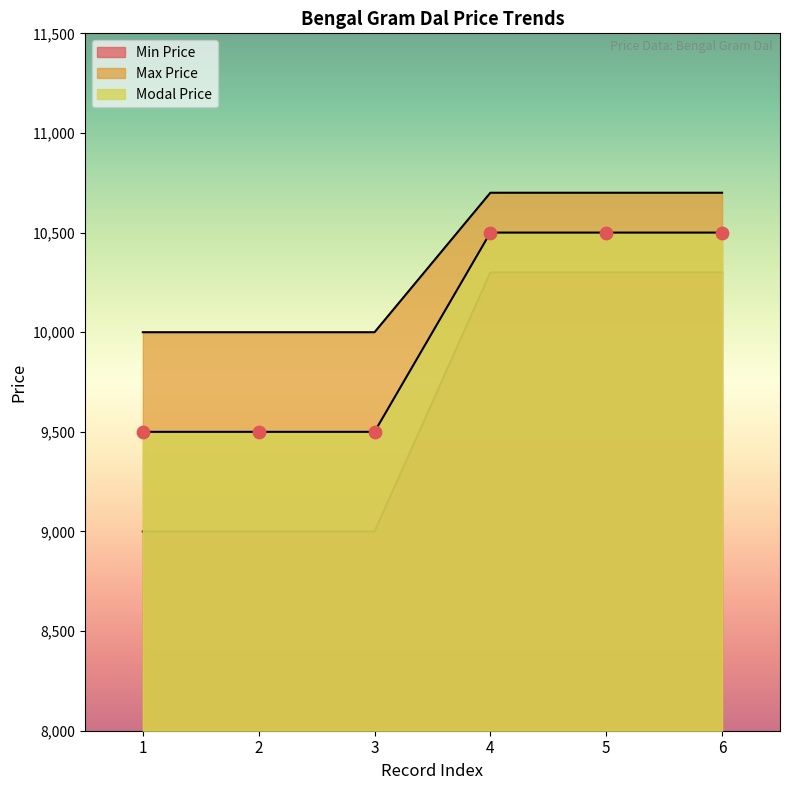

Which series reaches the minimum Y coordinate?

Min Price